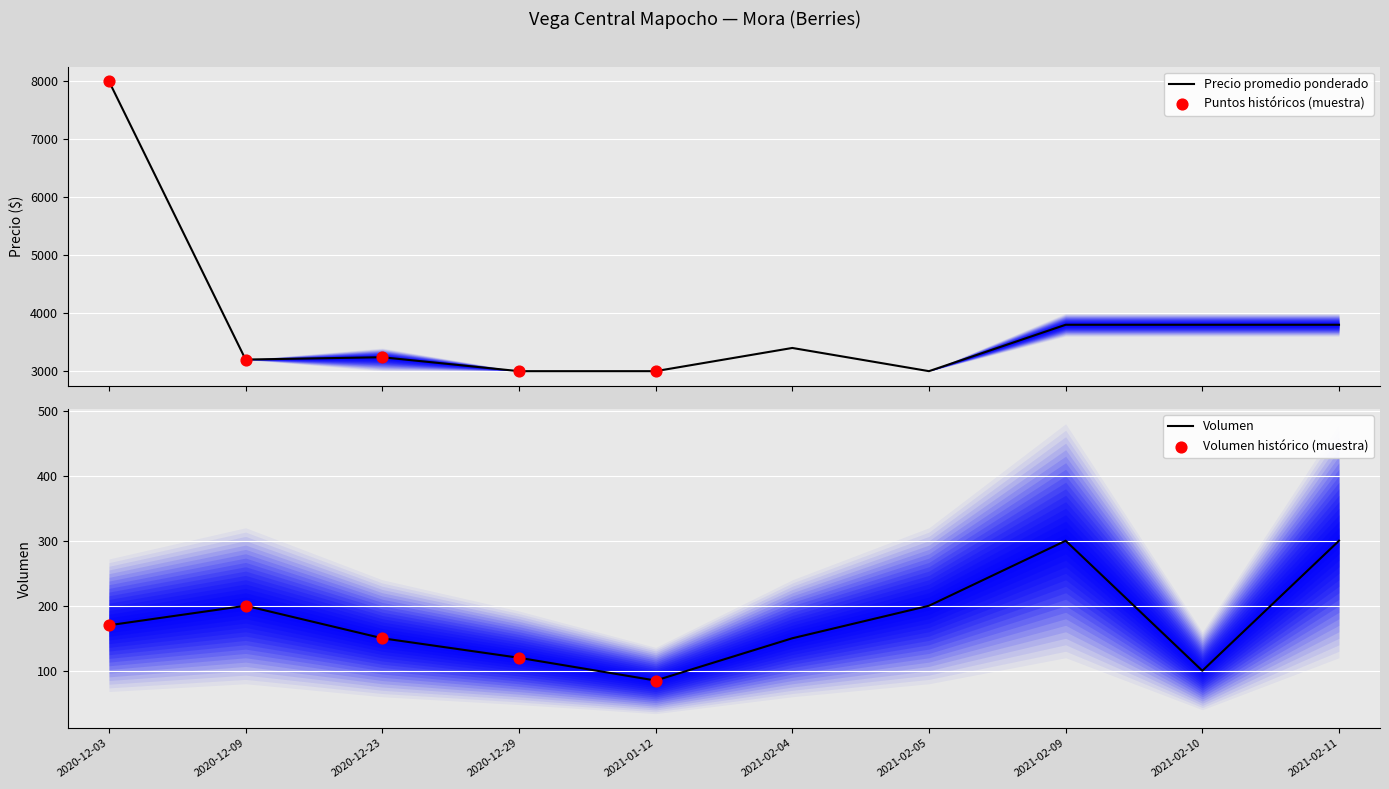

At which label does Volumen reach its minimum?

2021-01-12